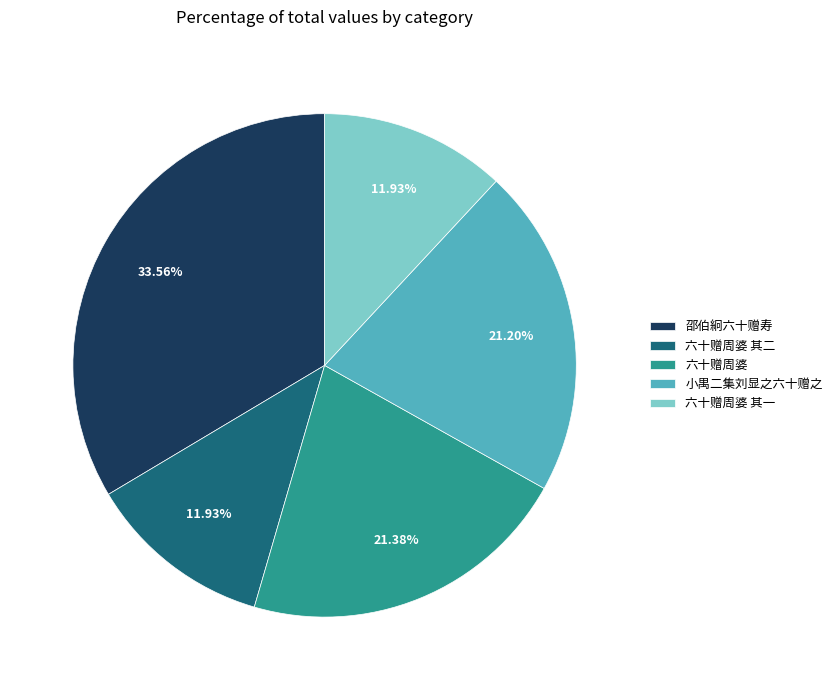

Which category has the biggest portion of the pie?

邵伯絅六十赠寿